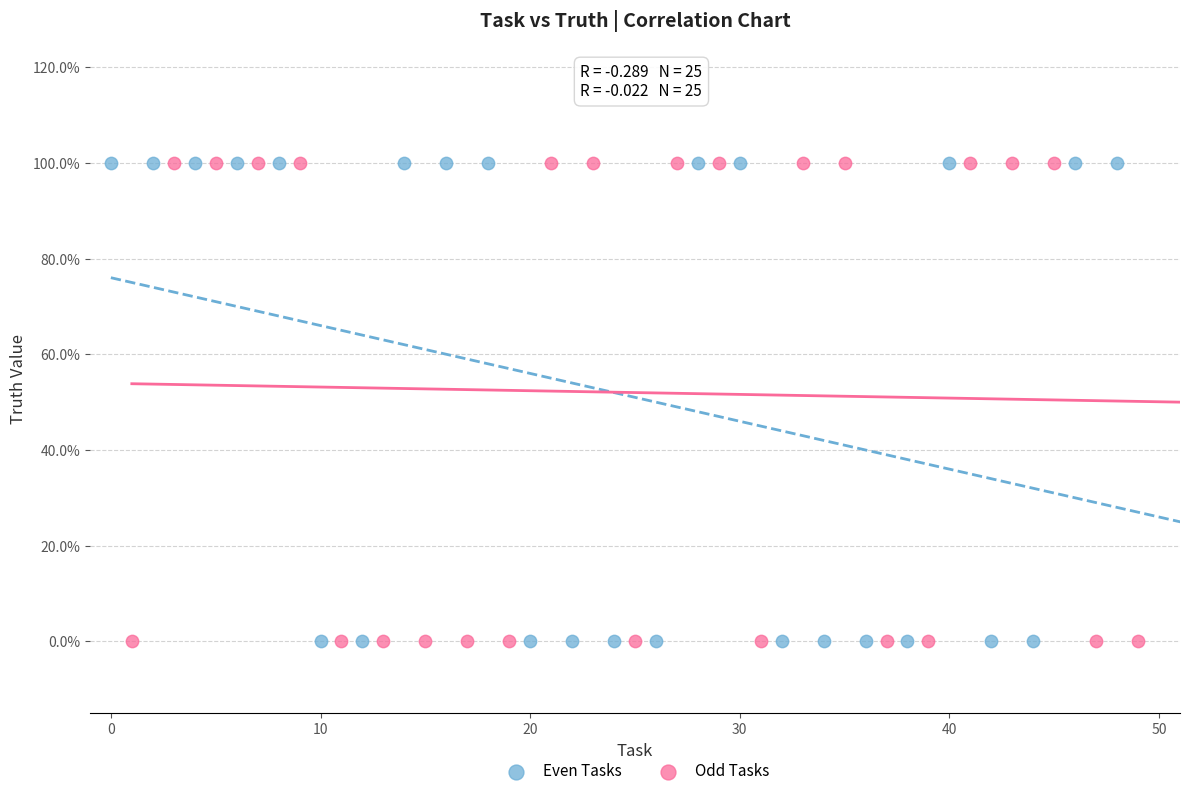

What are all the series names shown in the legend?

Even Tasks, Odd Tasks